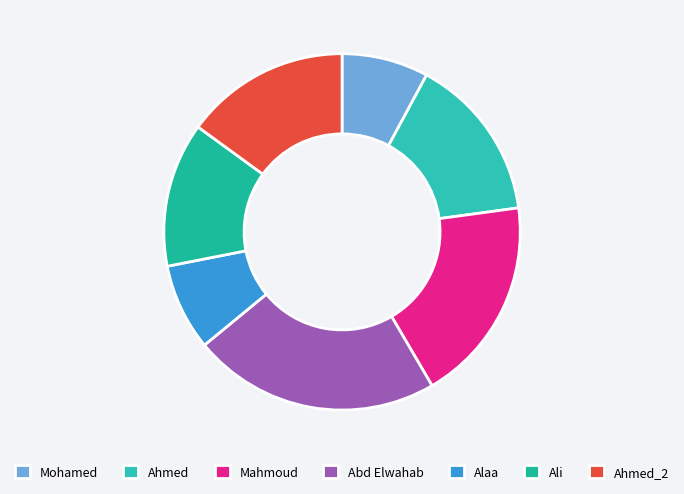

Rank the categories by value from lowest to highest.

Mohamed, Alaa, Ali, Ahmed, Ahmed_2, Mahmoud, Abd Elwahab